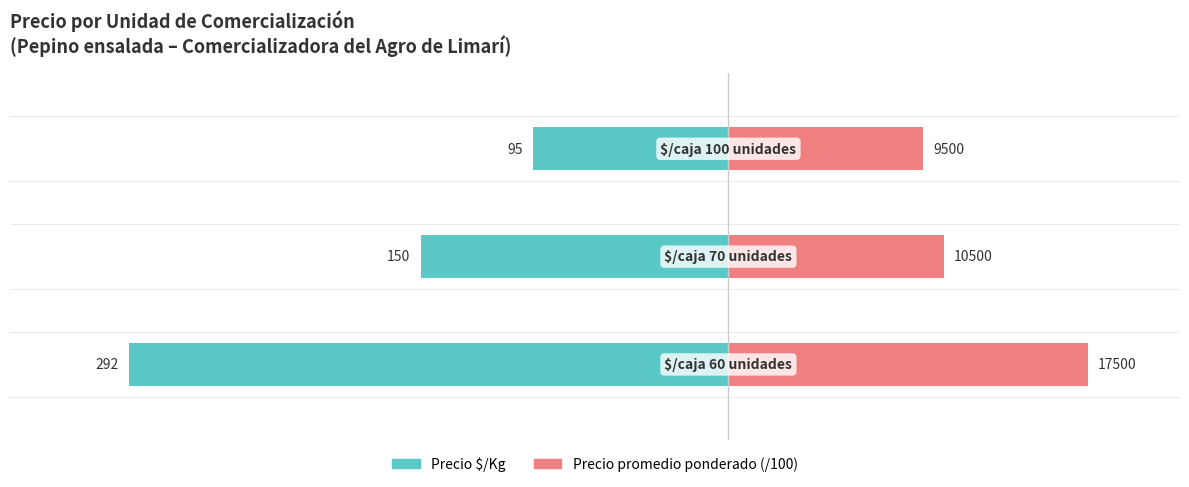

How many groups of bars are there?

3